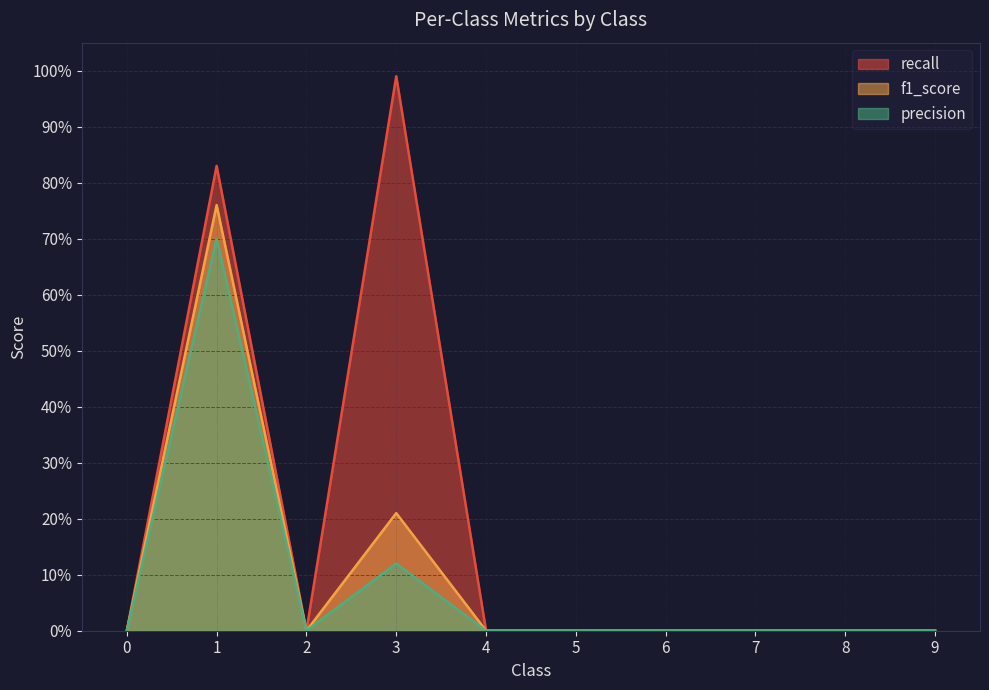

What are all the series names shown in the legend?

recall, f1_score, precision